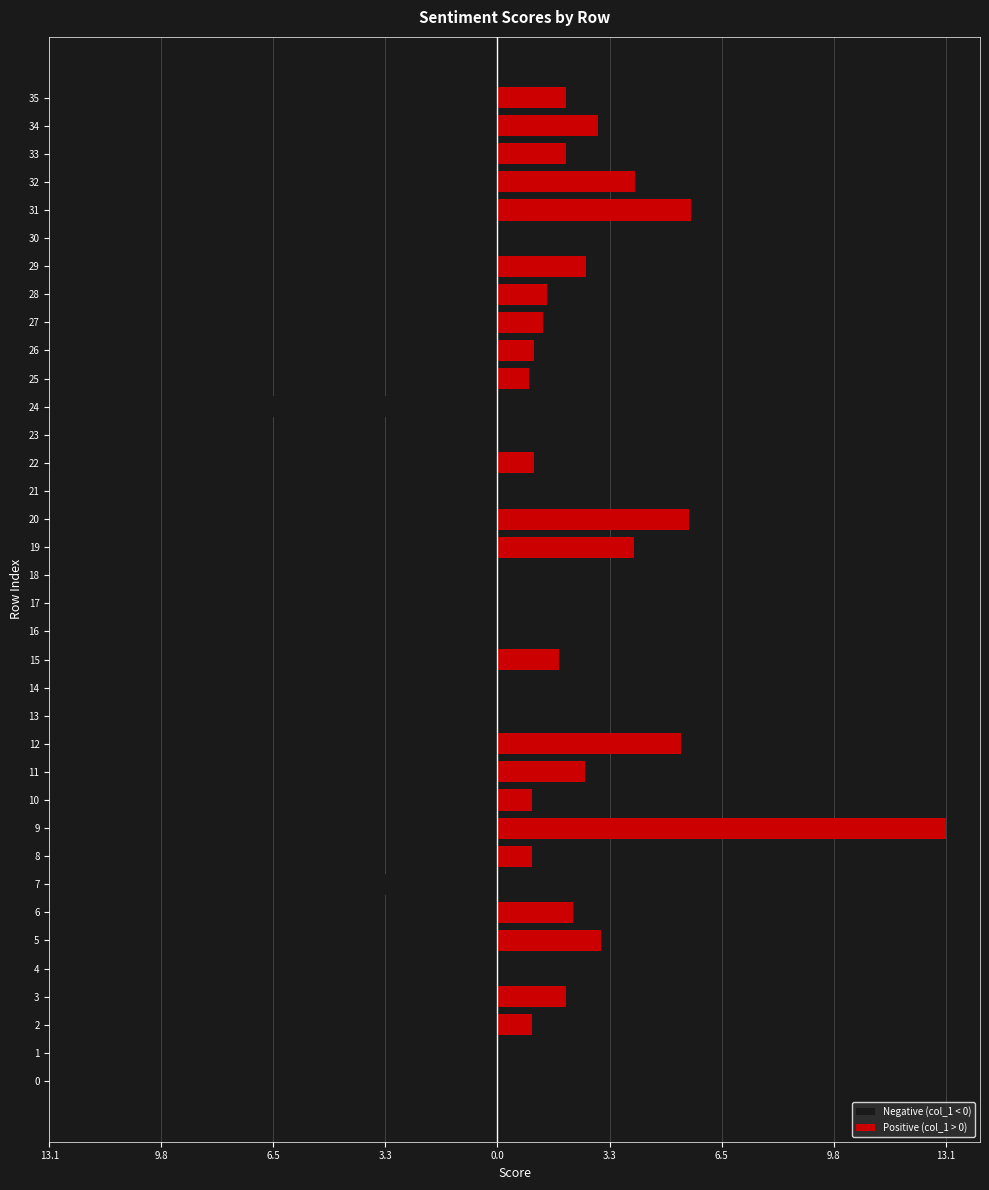

Which category has the lowest value in the Negative (col_1 < 0) series?

24